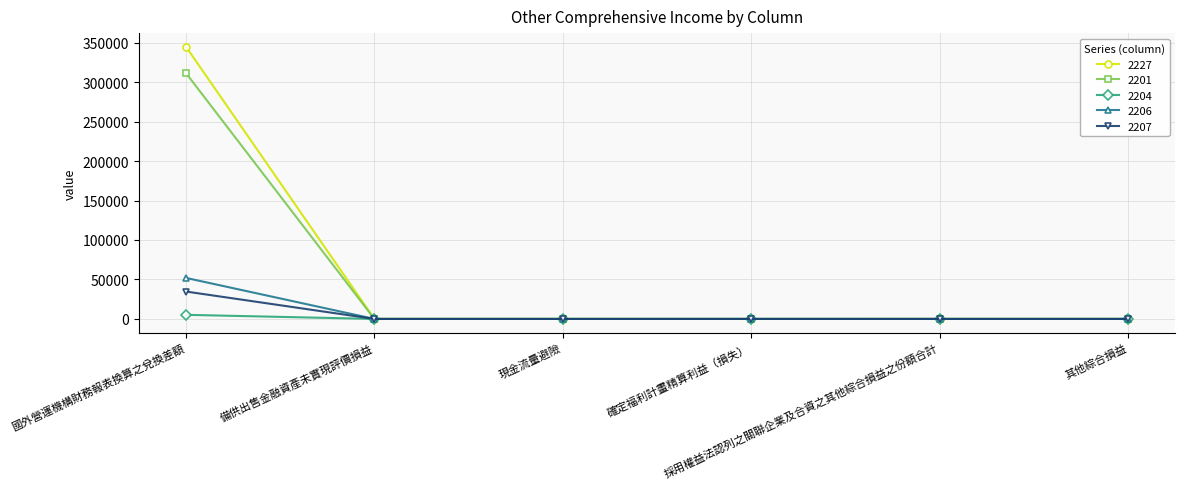

What is the maximum value shown in the chart?

344801